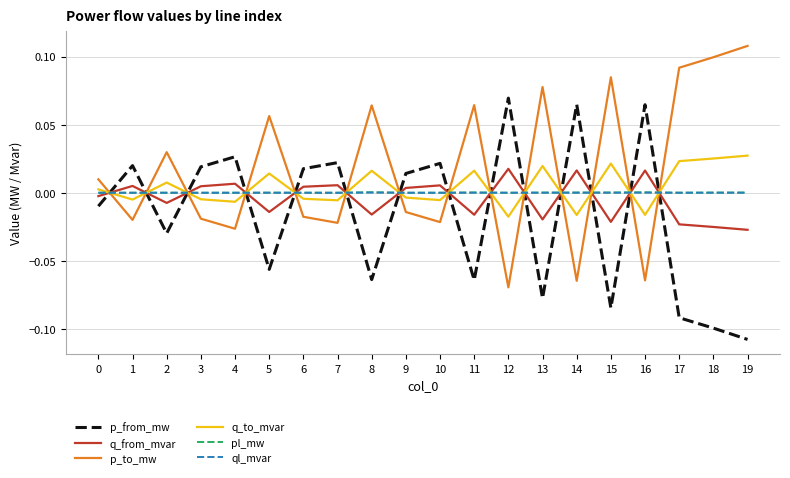

Is the value of p_to_mw at 10 greater than the value of q_to_mvar at 8?

No